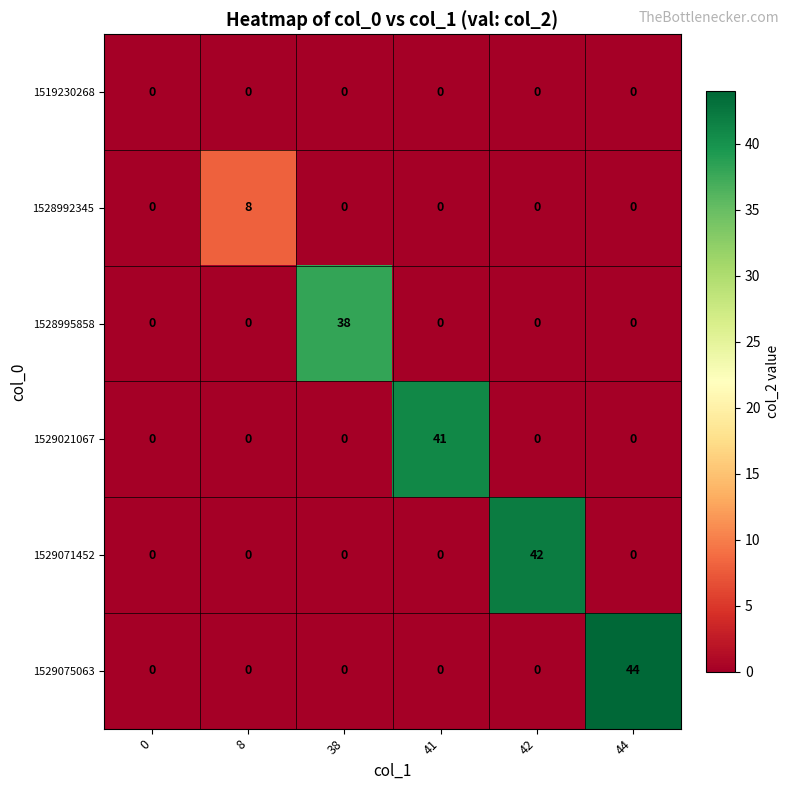

List the series in order of their peak value, lowest first.

1519230268, 1528992345, 1528995858, 1529021067, 1529071452, 1529075063